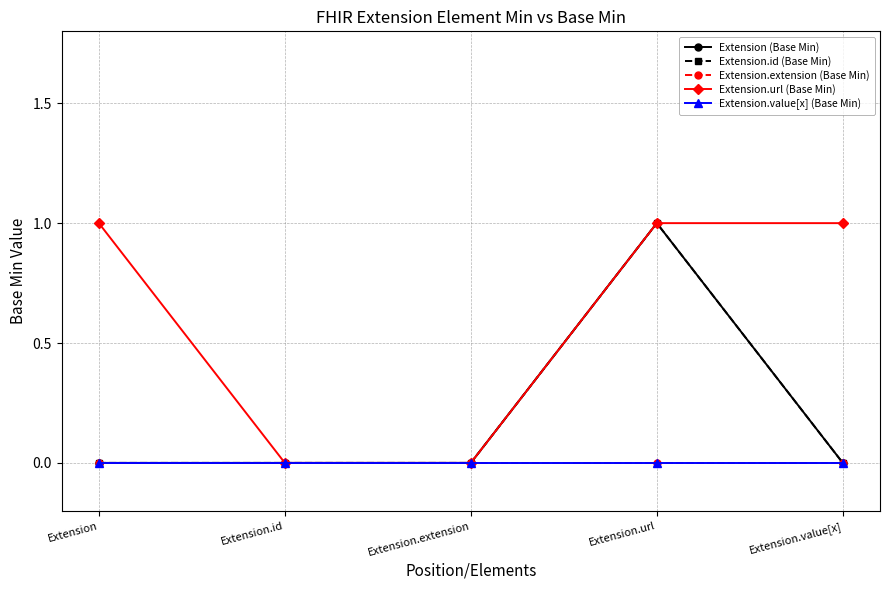

Which series has the largest total across all categories?

Extension.url (Base Min)